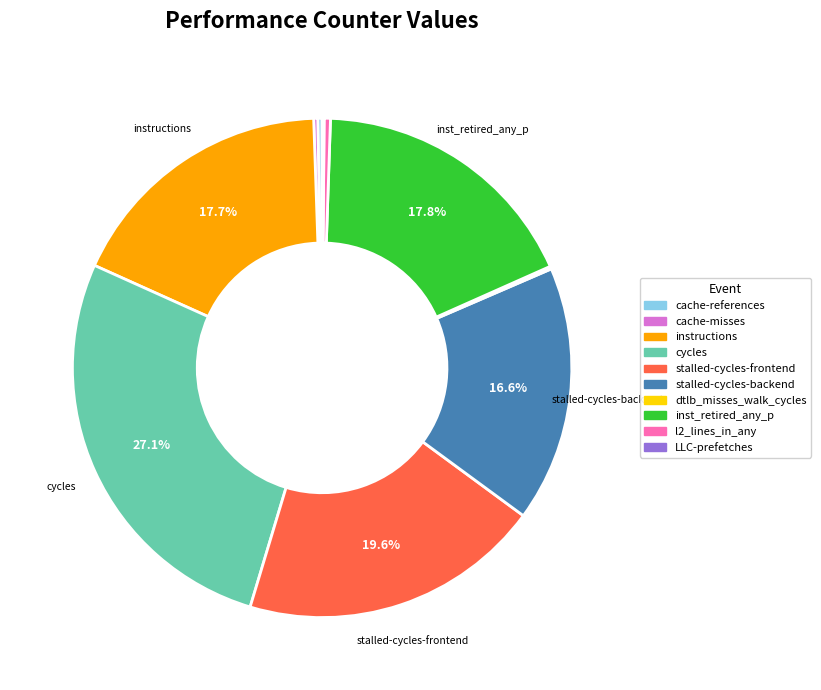

Combined, what portion of the pie is instructions and stalled-cycles-frontend?

37.3%